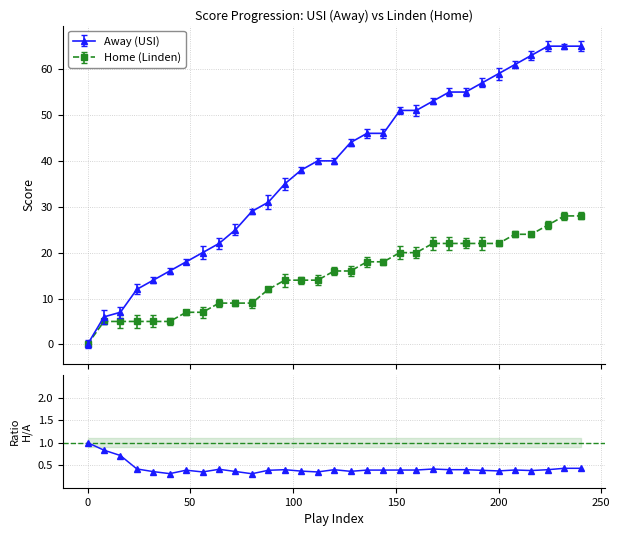

What is the value of the Away (USI) point at the 15th from the left?

40